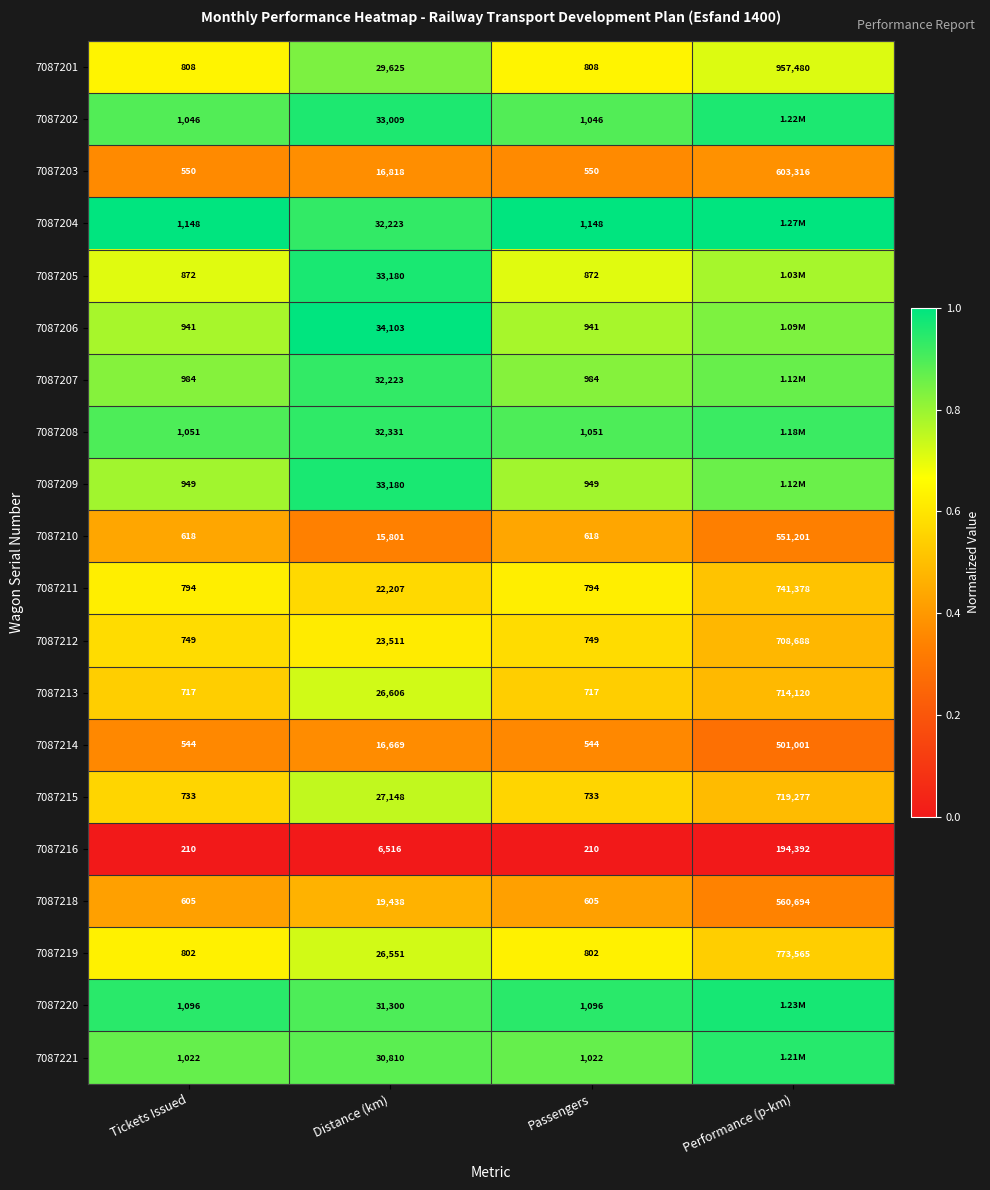

At Passengers, list the series in order from largest to smallest.

7087204, 7087220, 7087208, 7087202, 7087221, 7087207, 7087209, 7087206, 7087205, 7087201, 7087219, 7087211, 7087212, 7087215, 7087213, 7087210, 7087218, 7087203, 7087214, 7087216